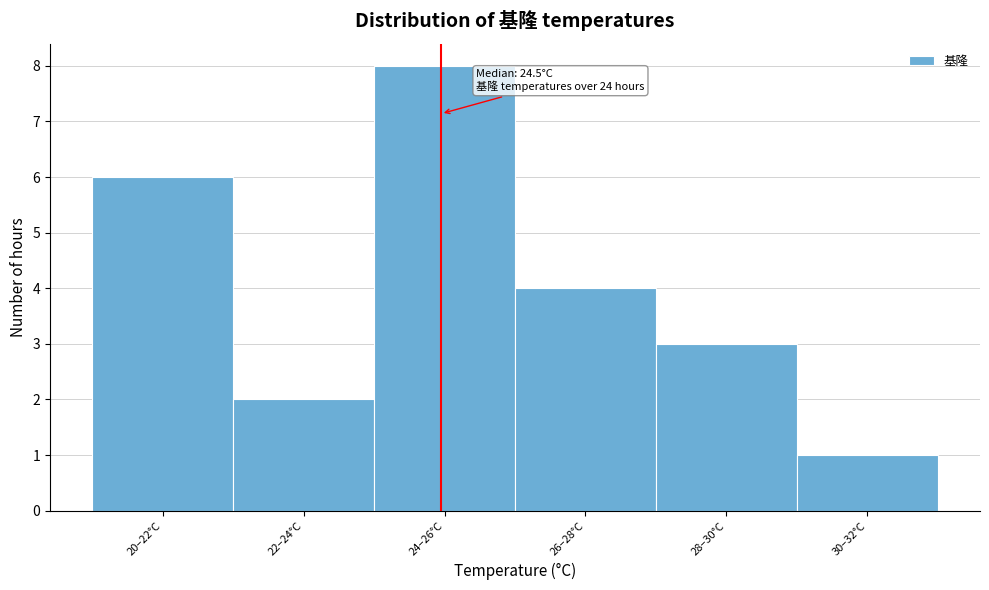

Reading right to left, transcribe all the data shown in this chart.

1	3	4	8	2	6